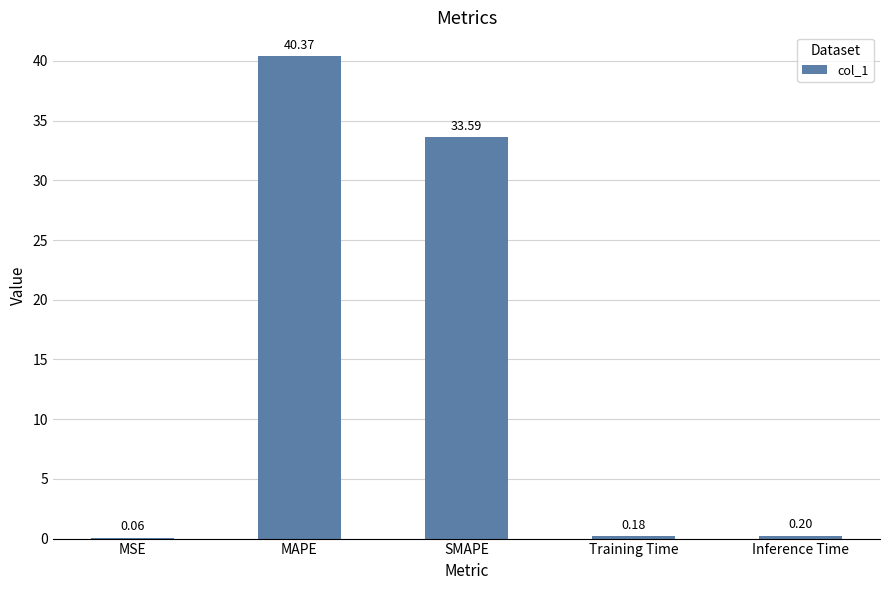

Where is the data nearest to the value 20?

SMAPE